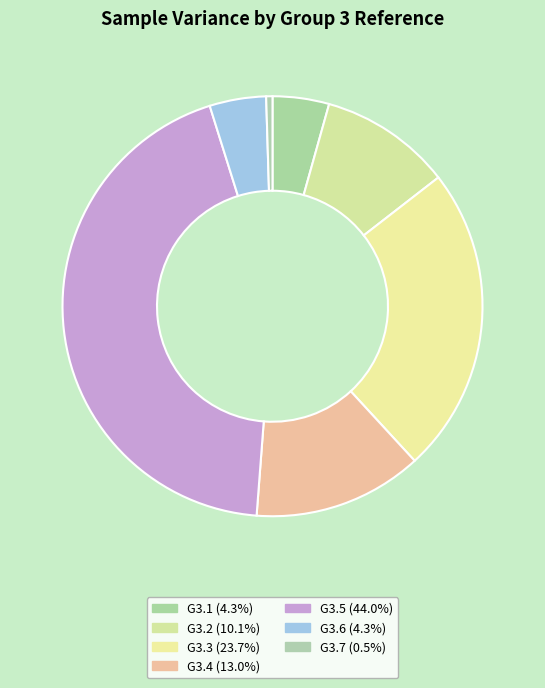

Which has a higher value, G3.6 or G3.2?

G3.2